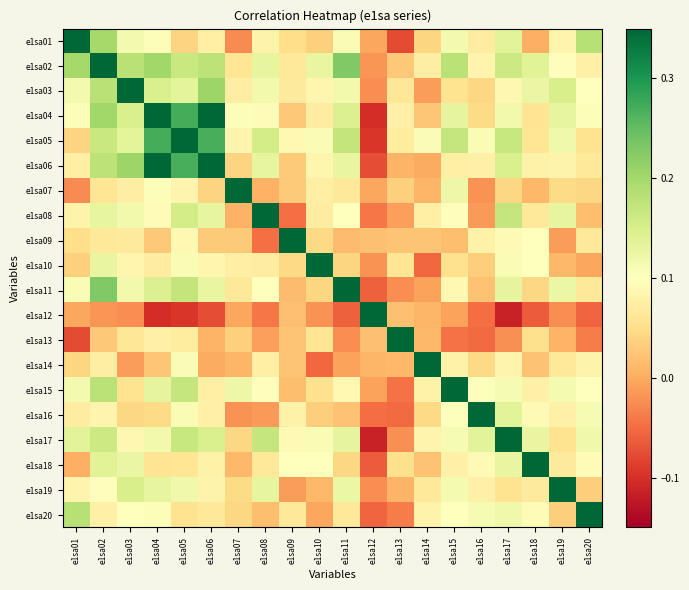

What is the total value across all series at e1sa16?

2.0